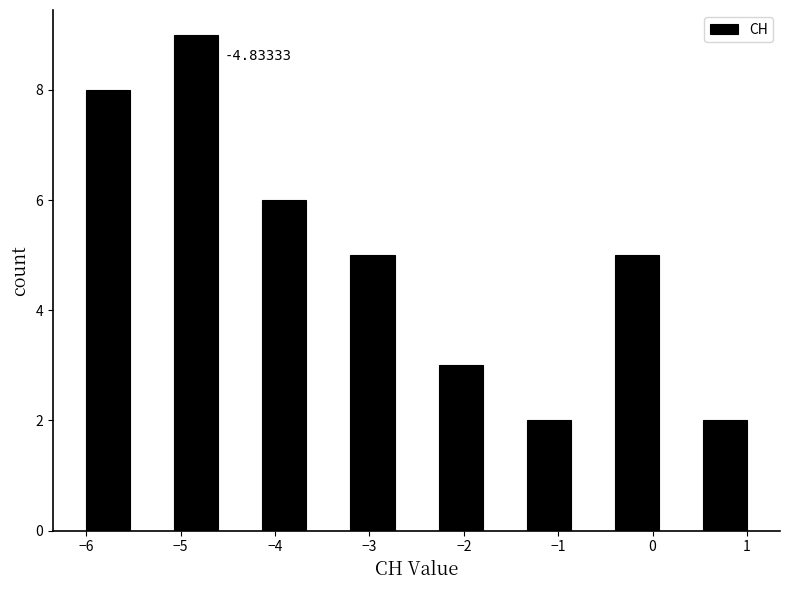

Over which range of the x-axis is the bar tallest?

-5.1 to -4.6